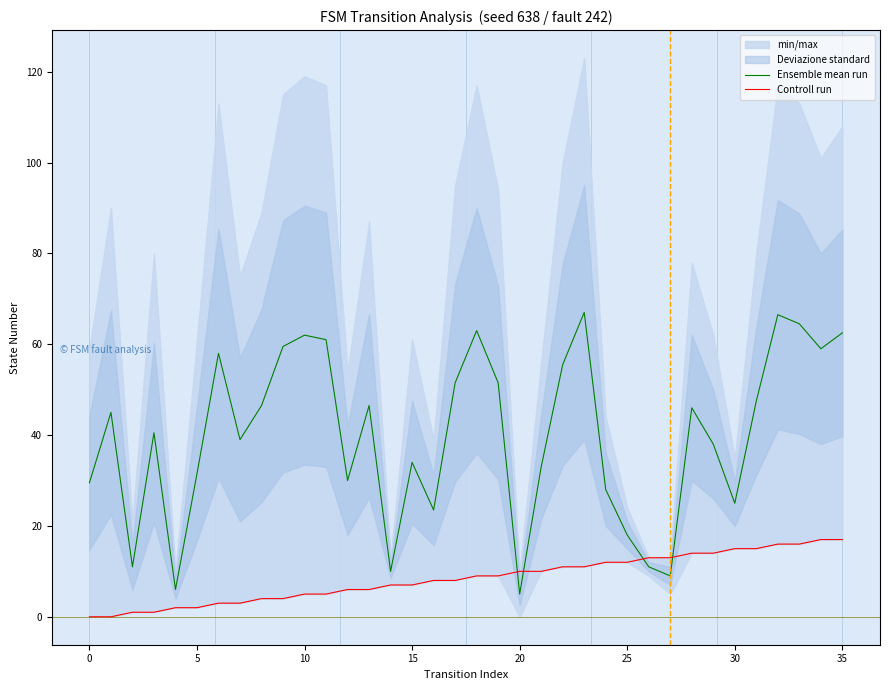

At which category is the sum across all series the highest?

32